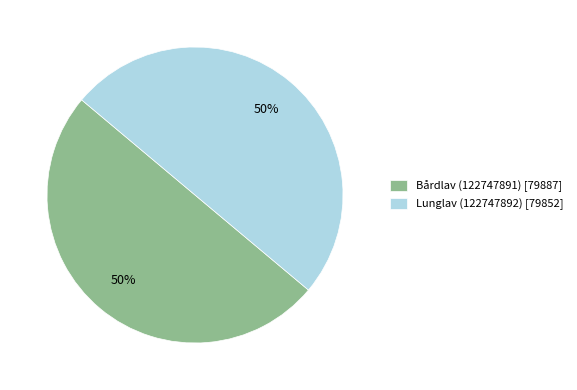

To the nearest percent, what portion does Lunglav (122747892) represent?

50%